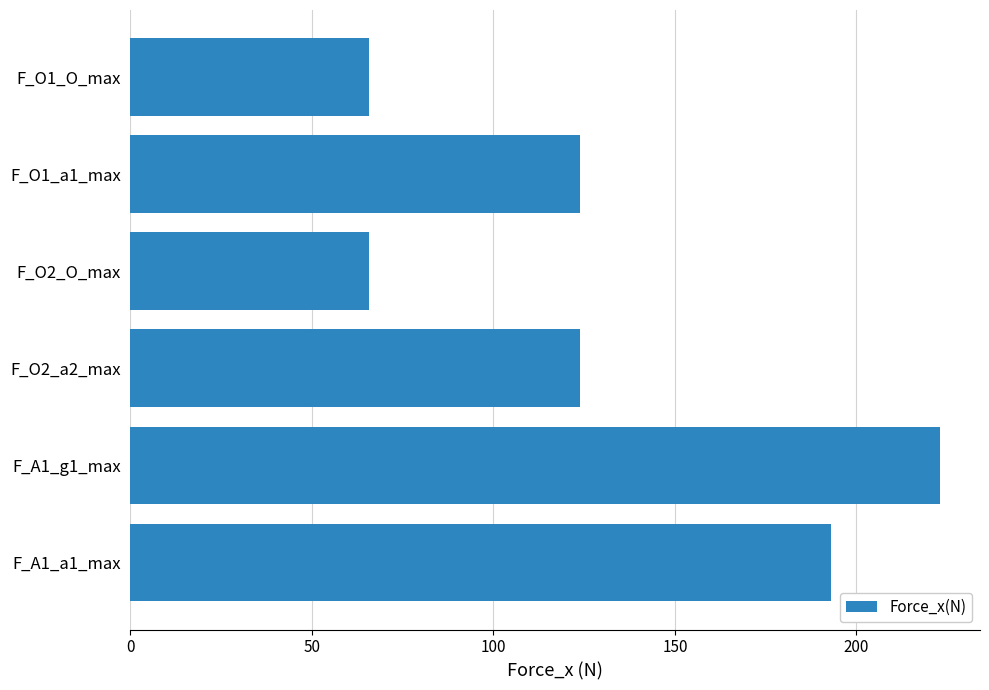

What is the greatest value displayed?

222.9